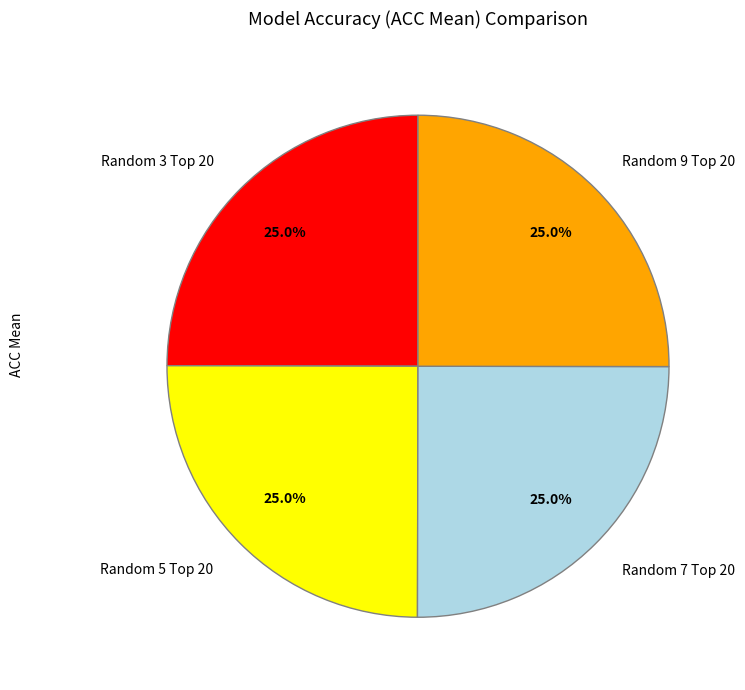

Is there any slice that represents more than half of the pie?

No